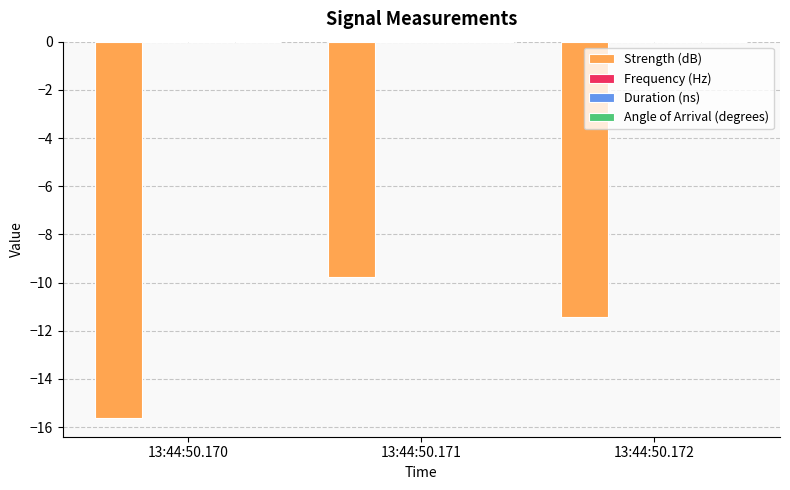

What is the difference between the maximum and minimum values?

5.8